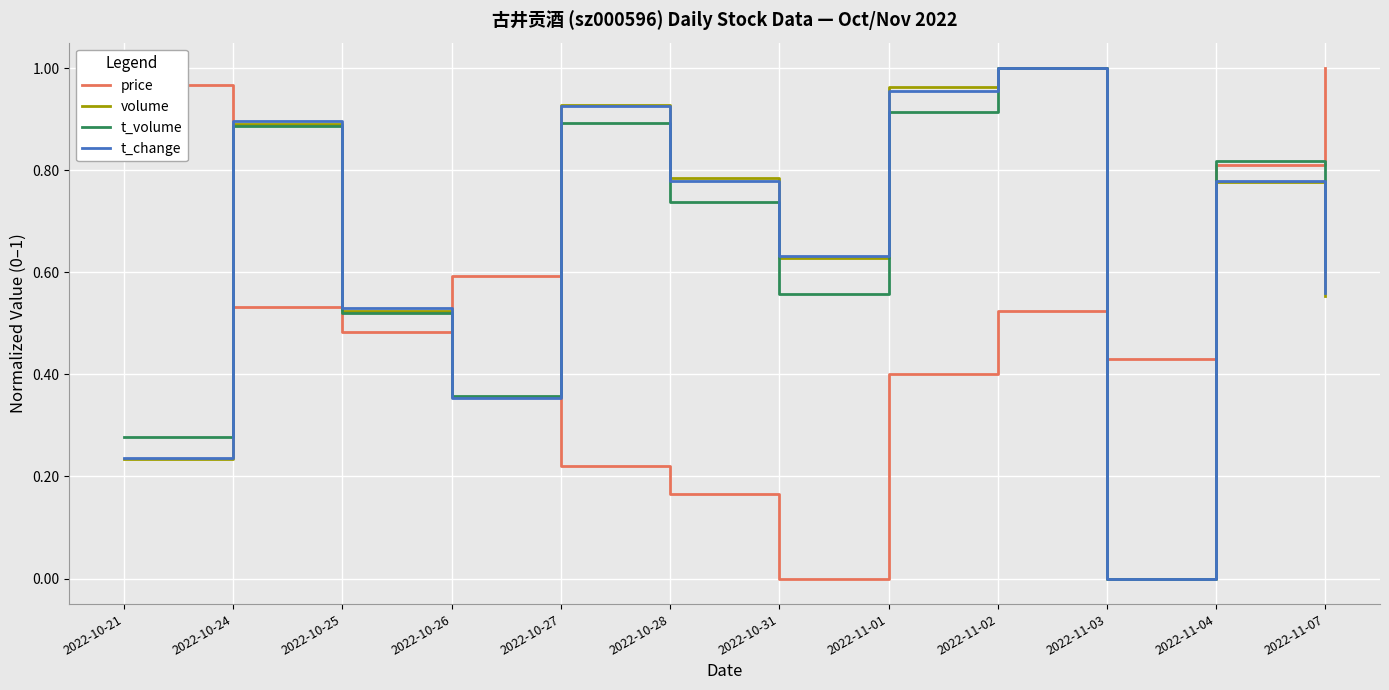

Which series ends up on top after the final intersection of price and t_change?

price